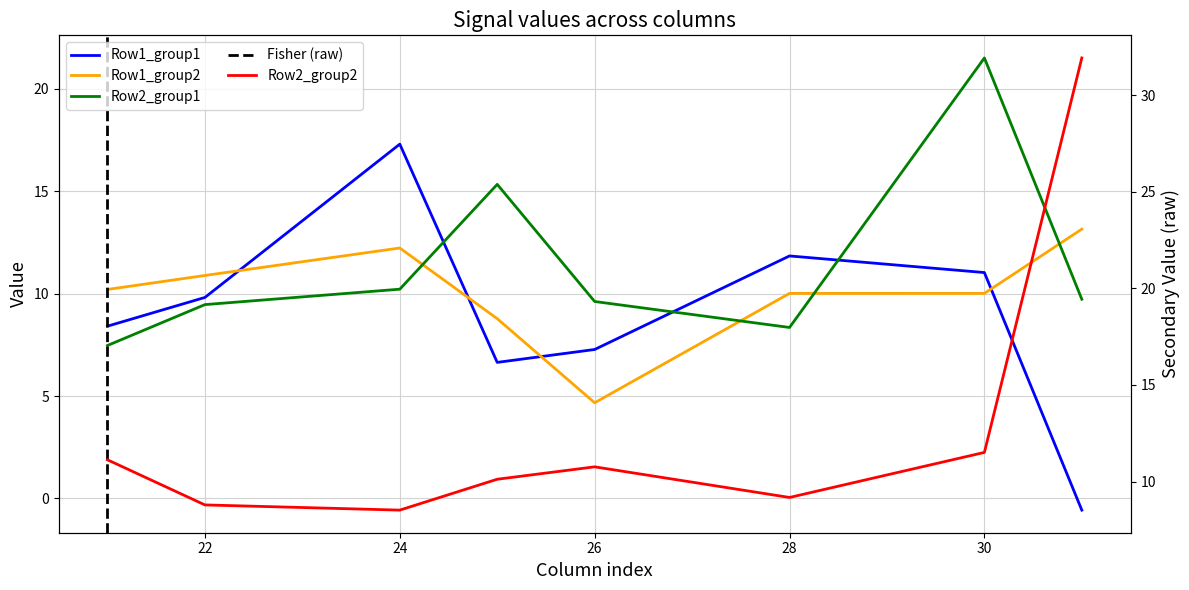

List the series in order of their overall mean, lowest first.

Row1_group1, Row1_group2, Row2_group1, Row2_group2